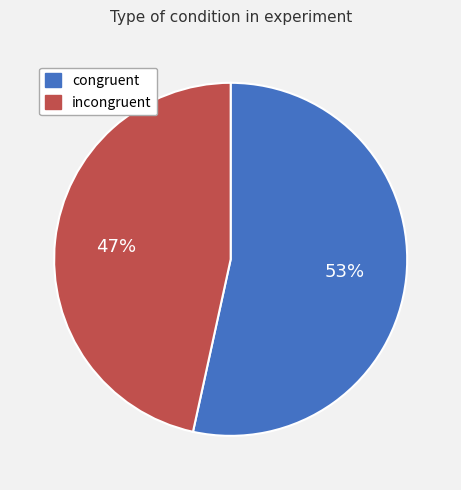

To the nearest percent, what percentage of the pie is congruent?

53%